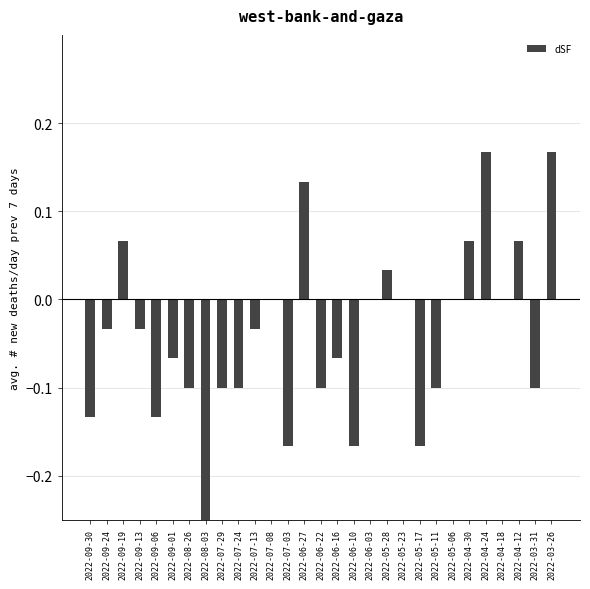

List the labels in order of value, largest first.

2022-04-24, 2022-03-26, 2022-06-27, 2022-09-19, 2022-04-30, 2022-04-12, 2022-05-28, 2022-07-08, 2022-06-03, 2022-05-23, 2022-05-06, 2022-04-18, 2022-09-24, 2022-09-13, 2022-07-13, 2022-09-01, 2022-06-16, 2022-08-26, 2022-07-29, 2022-07-24, 2022-06-22, 2022-05-11, 2022-03-31, 2022-09-30, 2022-09-06, 2022-07-03, 2022-06-10, 2022-05-17, 2022-08-03